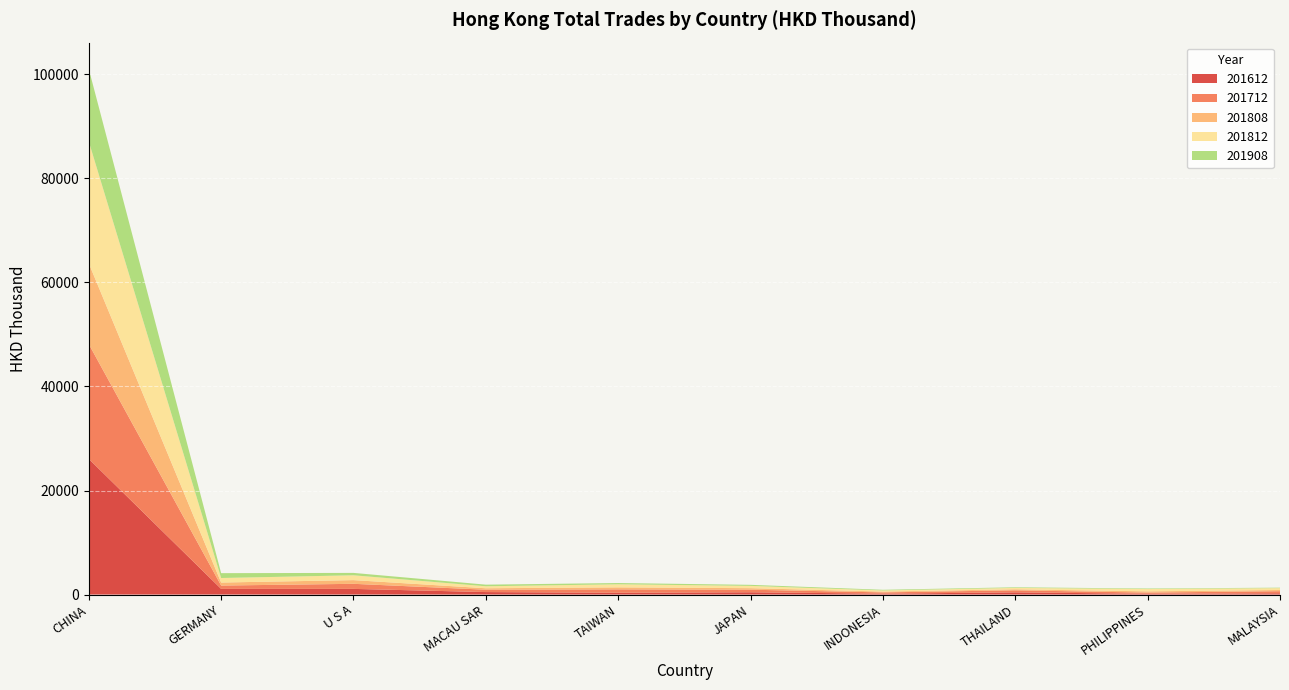

Reading right to left, transcribe all the data shown in this chart.

201612: MALAYSIA=249.9	PHILIPPINES=151.4	THAILAND=424.4	INDONESIA=172.6	JAPAN=439.6	TAIWAN=345.7	MACAU SAR=478.8	U S A=1088.7	GERMANY=1087.3	CHINA=26080.5
201712: MALAYSIA=402.6	PHILIPPINES=223.4	THAILAND=392.8	INDONESIA=240.2	JAPAN=493.8	TAIWAN=652.4	MACAU SAR=452.8	U S A=975.9	GERMANY=642.3	CHINA=22071.0
201808: MALAYSIA=229.2	PHILIPPINES=241.4	THAILAND=199.3	INDONESIA=164.5	JAPAN=293.0	TAIWAN=387.1	MACAU SAR=278.3	U S A=712.1	GERMANY=582.9	CHINA=15533.7
201812: MALAYSIA=354.9	PHILIPPINES=445.5	THAILAND=263.6	INDONESIA=211.3	JAPAN=440.6	TAIWAN=589.5	MACAU SAR=382.2	U S A=927.3	GERMANY=869.2	CHINA=23420.8
201908: MALAYSIA=87.4	PHILIPPINES=99.6	THAILAND=115.4	INDONESIA=129.8	JAPAN=203.0	TAIWAN=241.8	MACAU SAR=311.7	U S A=459.8	GERMANY=933.6	CHINA=13953.1